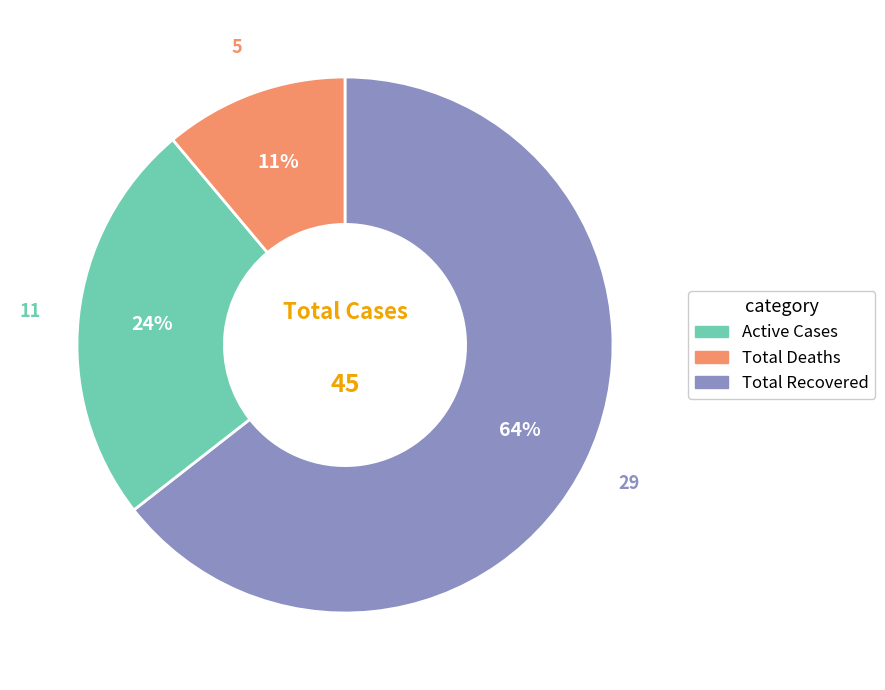

Does any single category account for the majority?

Yes